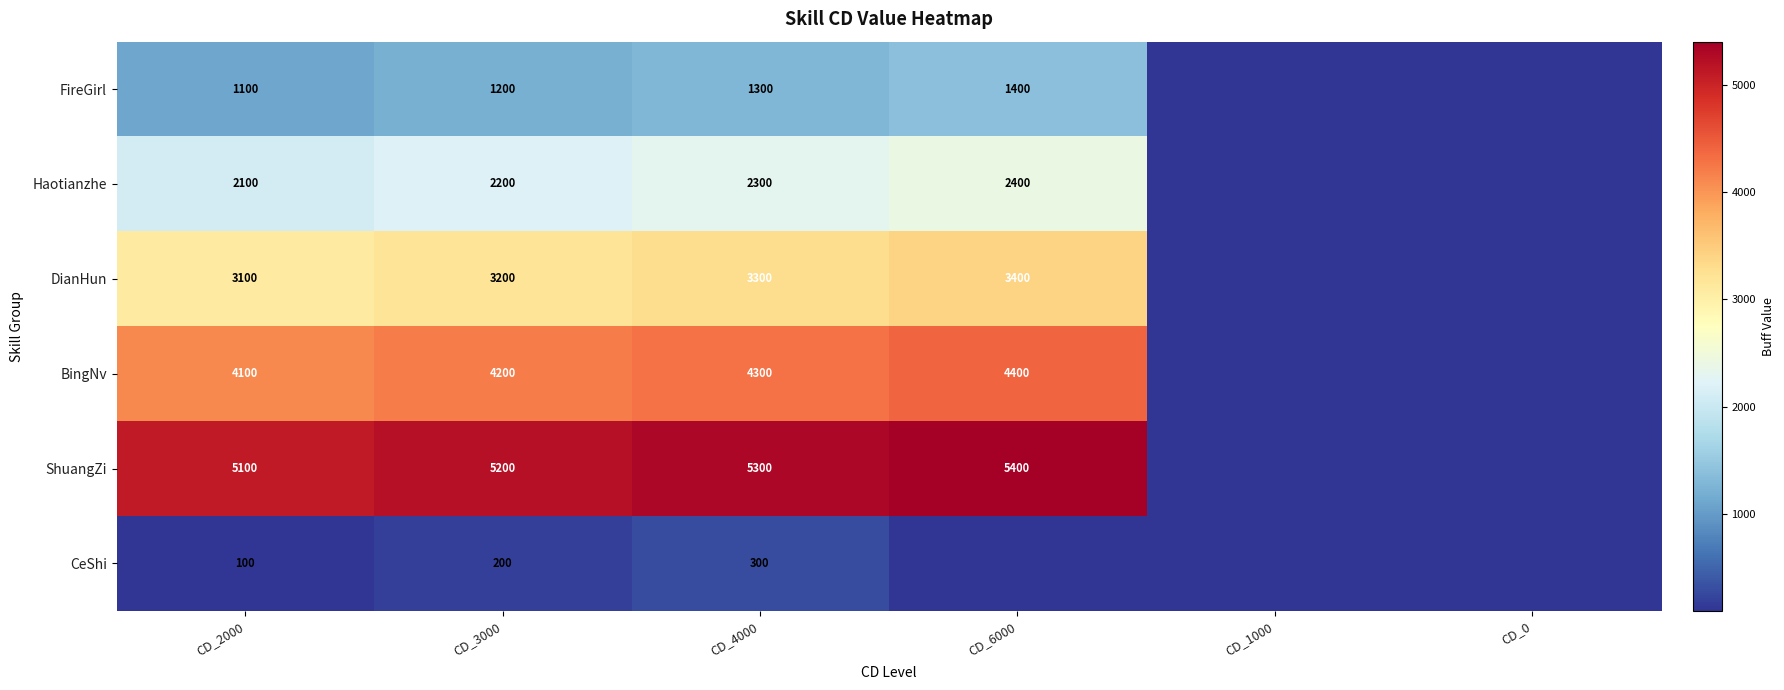

True or false: BingNv has a value of 6153 at CD_3000.

False